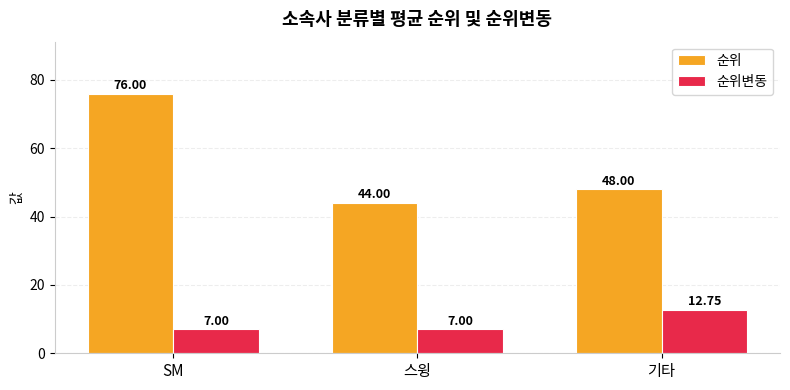

Which series changed the most between 스윙 and 기타?

순위변동